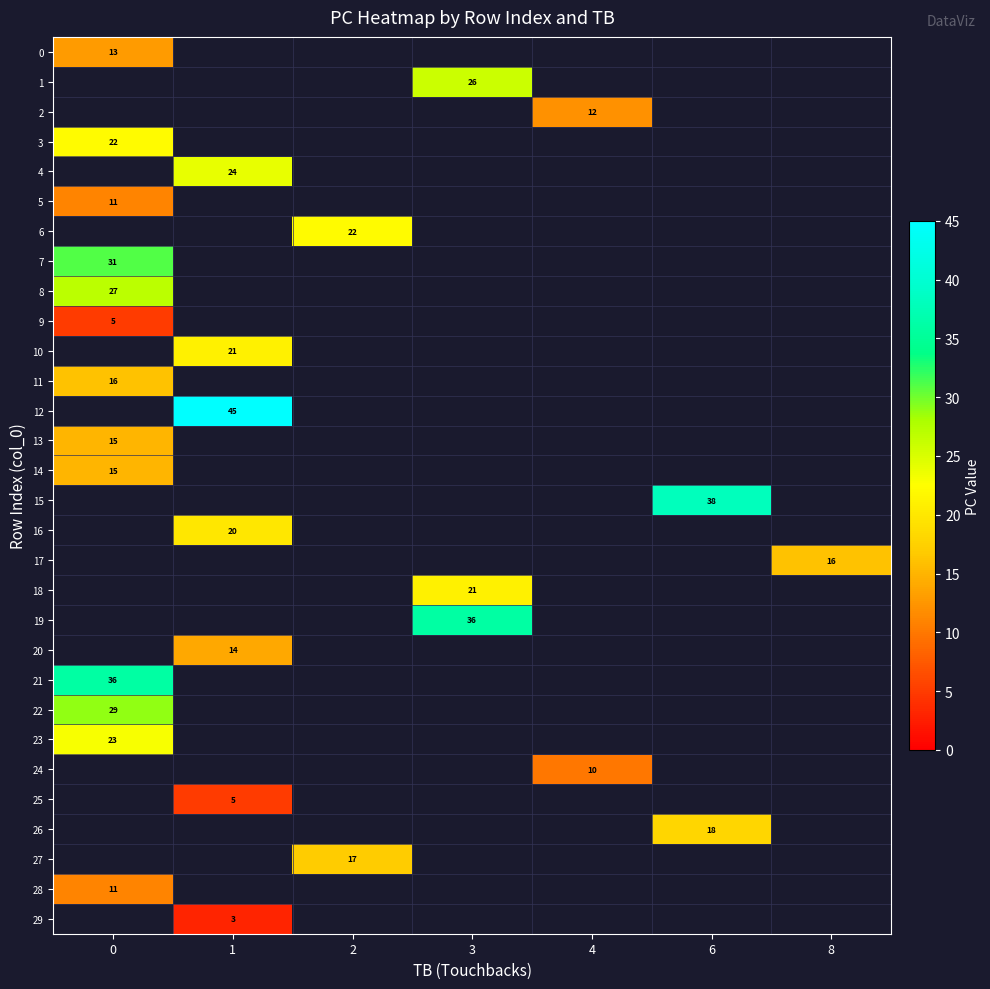

Between 0 and 1, which is larger?

1